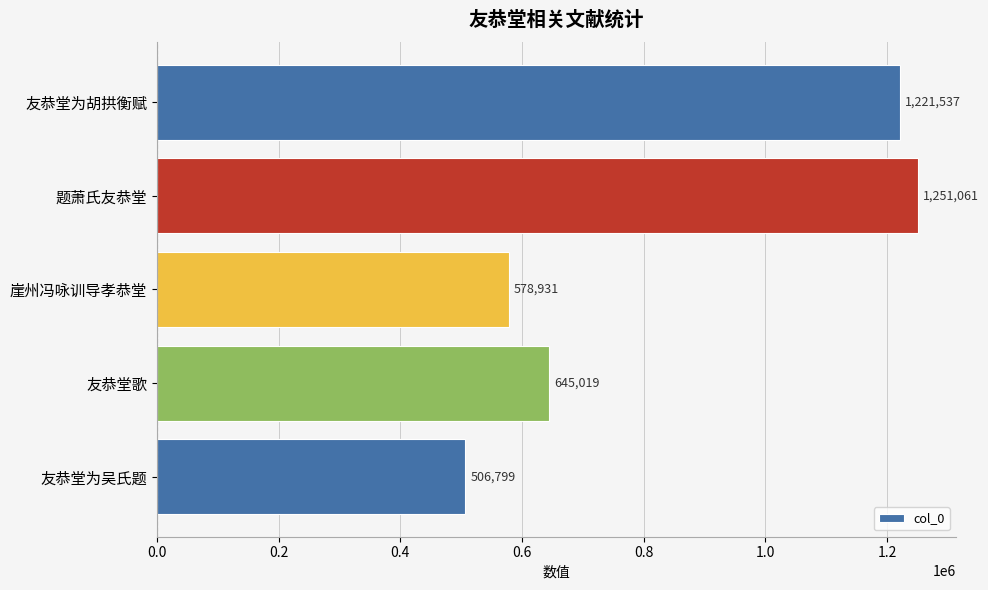

Rank the categories by value from lowest to highest.

友恭堂为吴氏题, 崖州冯咏训导孝恭堂, 友恭堂歌, 友恭堂为胡拱衡赋, 题萧氏友恭堂